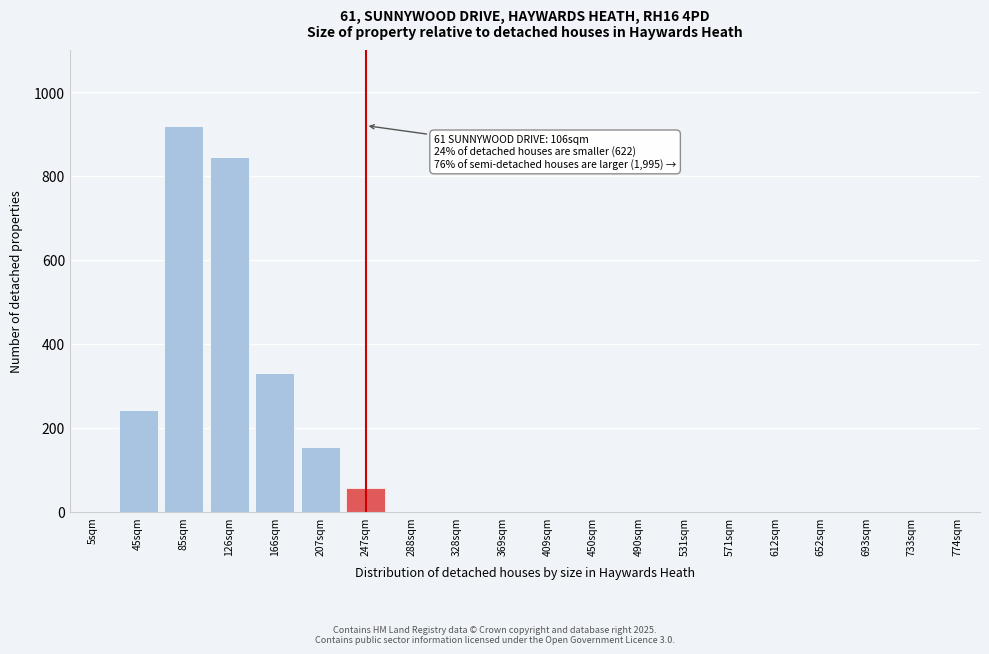

Reading left to right, list all the values displayed in this chart.

5sqm=0	45sqm=243	85sqm=920	126sqm=845	166sqm=330	207sqm=155	247sqm=55	288sqm=0	328sqm=0	369sqm=0	409sqm=0	450sqm=0	490sqm=0	531sqm=0	571sqm=0	612sqm=0	652sqm=0	693sqm=0	733sqm=0	774sqm=0